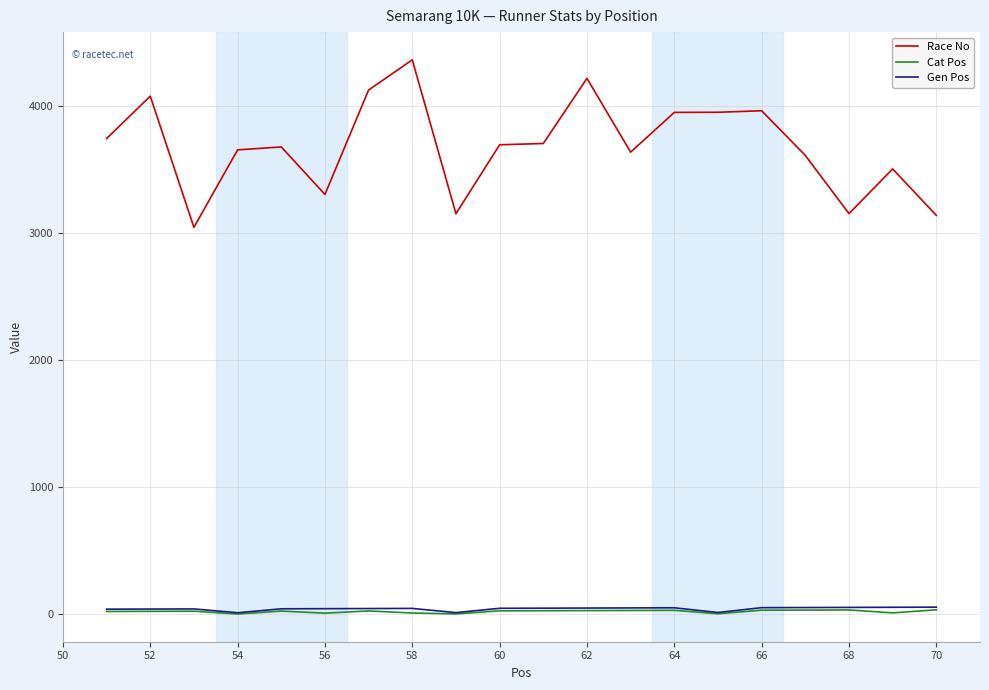

In Race No, how many points are lower than both neighbors (excluding endpoints)?

5